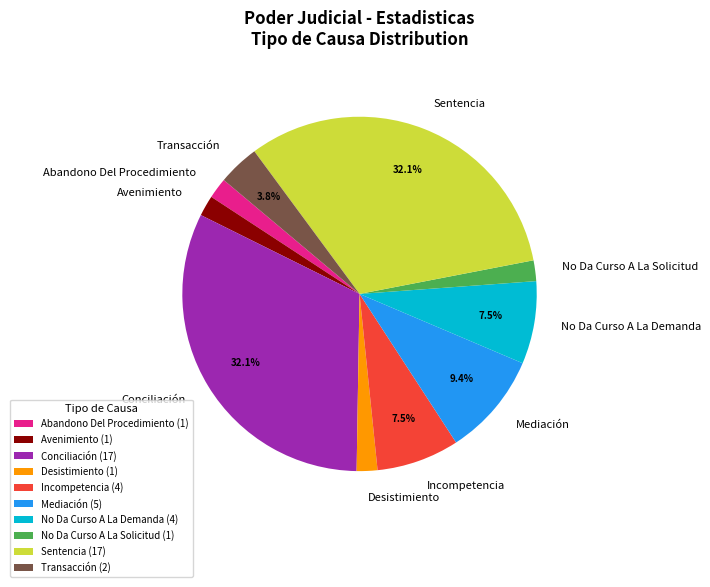

What is the ratio of the value at Mediación to the value at Conciliación?

0.3